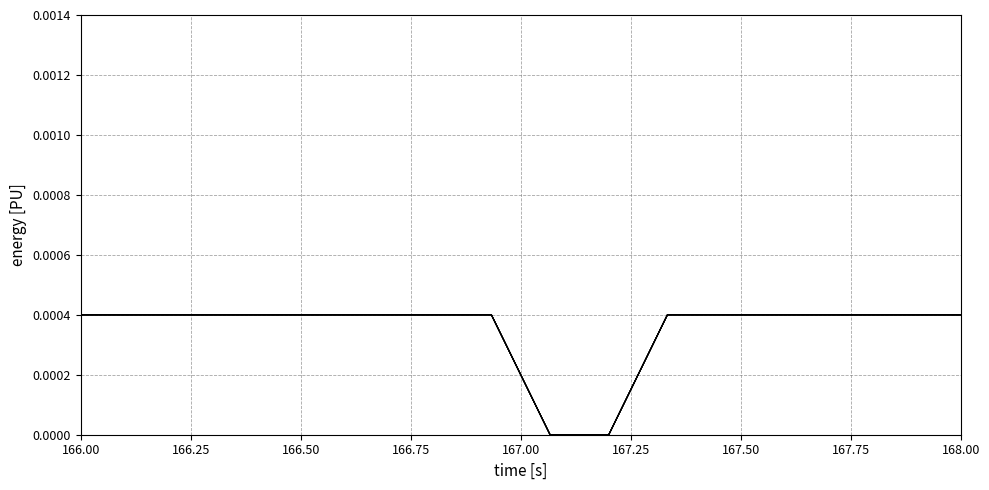

Does the chart have visible grid lines?

Yes